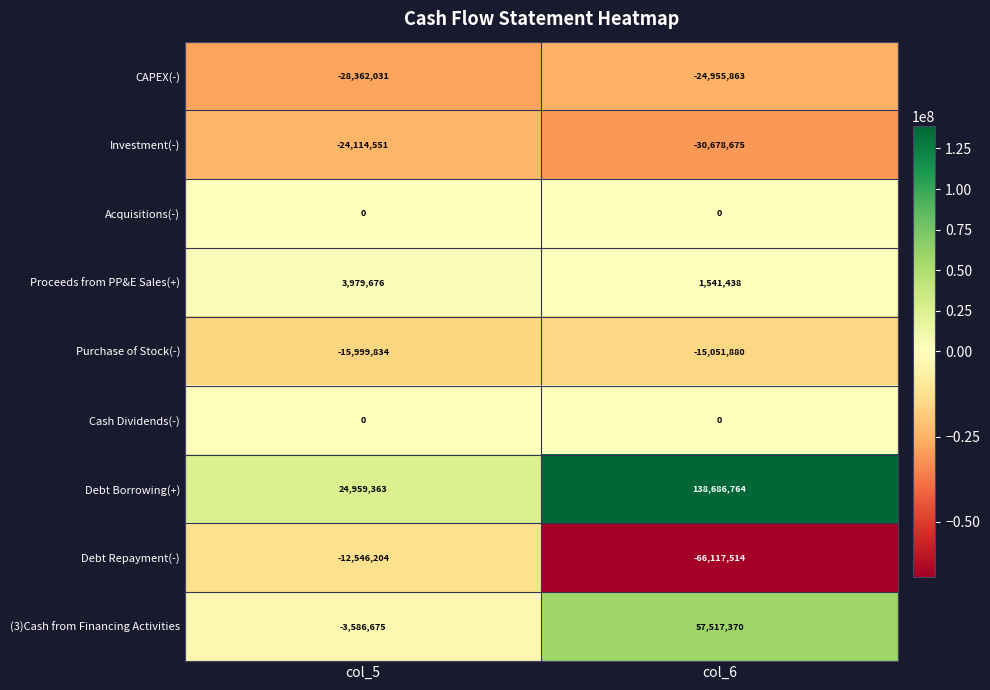

At how many categories does at least one series exceed 82385996?

1